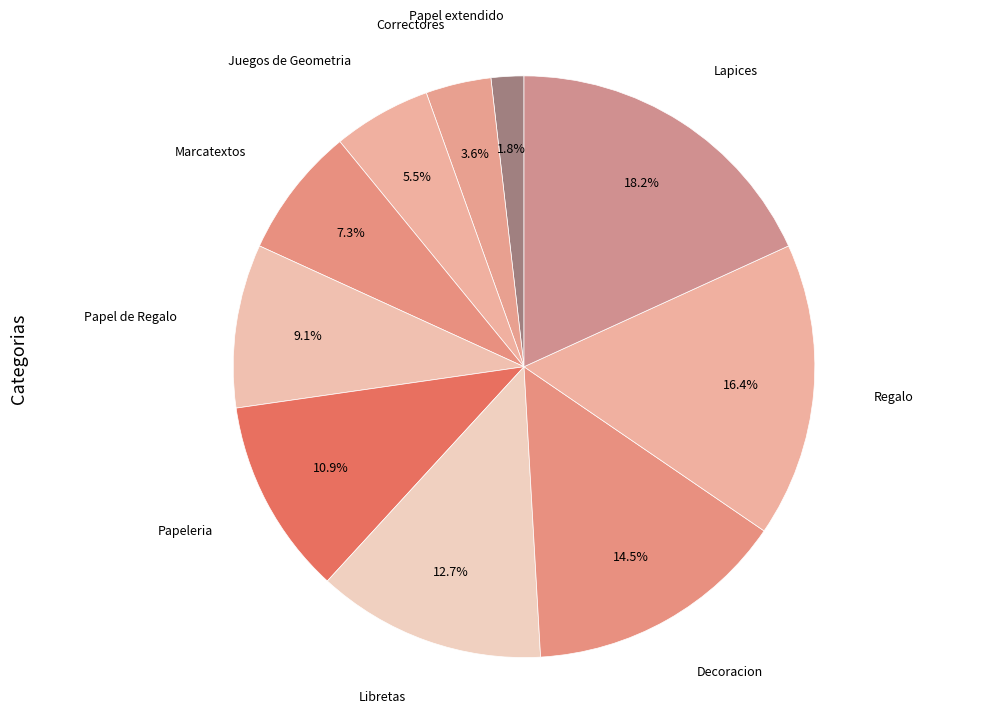

How many slices are in this pie chart?

10